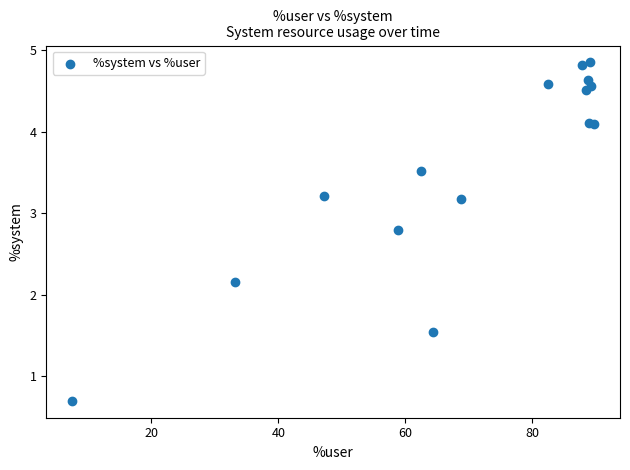

What Y value in the scatter plot is closest to 2?

2.2